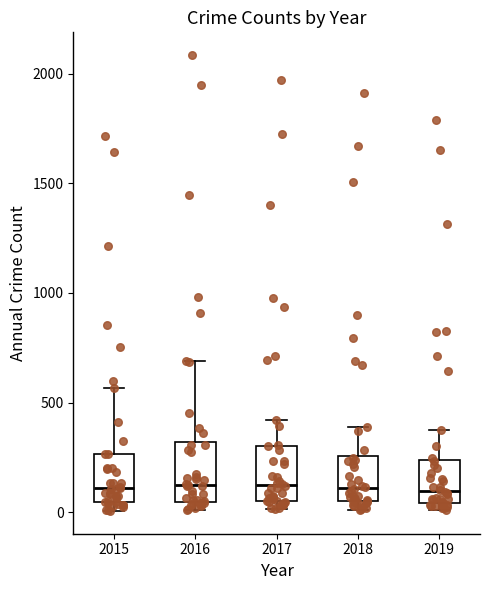

Reading left to right, transcribe this box plot: for each box, give where its median line is, the range the box spans, and where its two whiskers end, as read against the y-axis. The values are not printed on the chart, so give them approximately, as read against the axis.

2015: median 100, box 50 to 250, whiskers 0 to 550
2016: median 150, box 50 to 300, whiskers 0 to 700
2017: median 100, box 50 to 300, whiskers 0 to 400
2018: median 100, box 50 to 250, whiskers 0 to 400
2019: median 100, box 50 to 250, whiskers 0 to 400